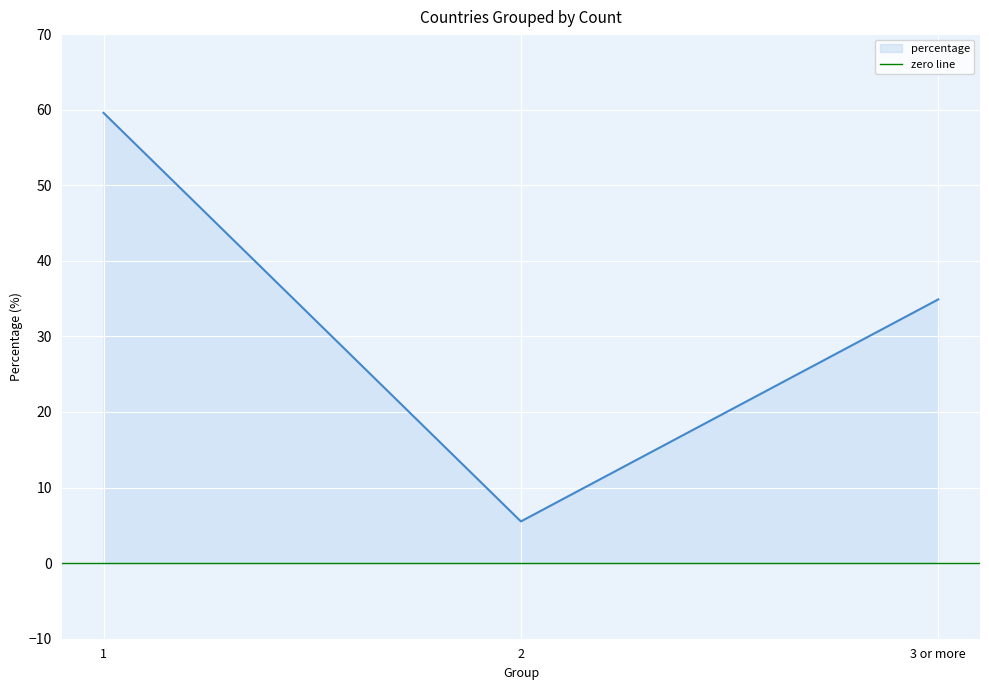

What is the difference between the maximum and minimum values?

54.1